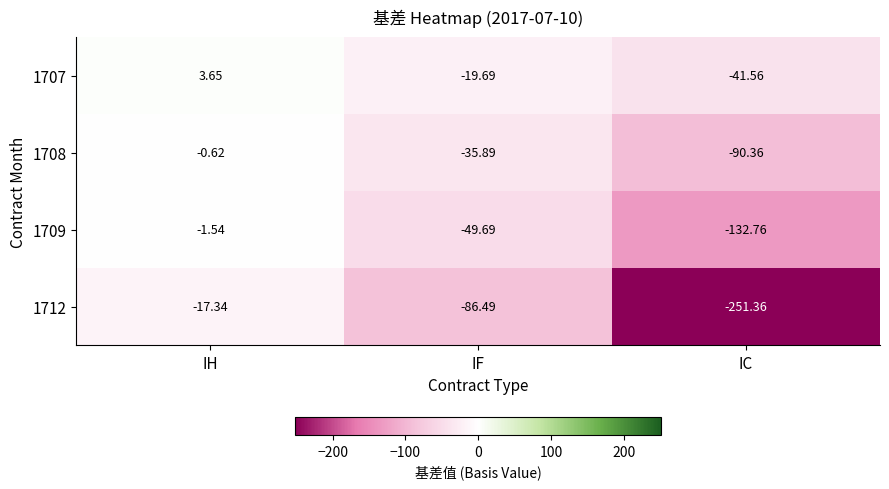

Where is 1709 nearest to the value -67?

IF